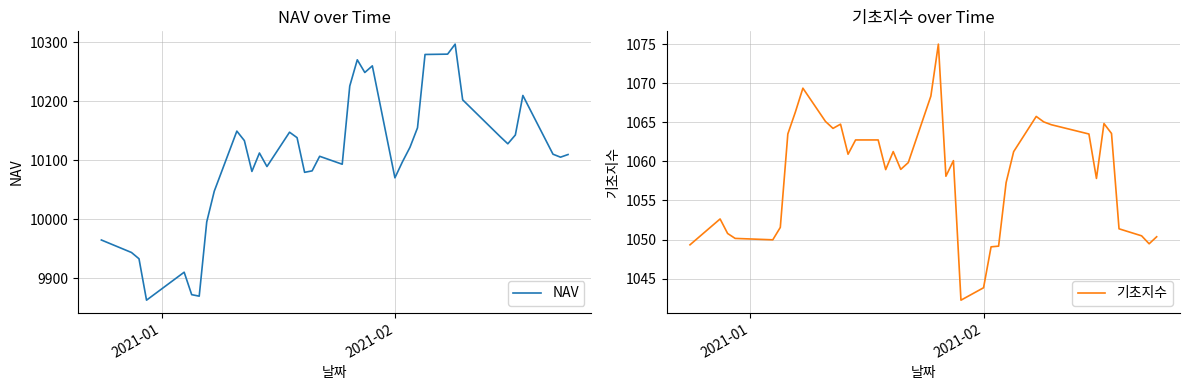

How many lines are shown in the chart?

2